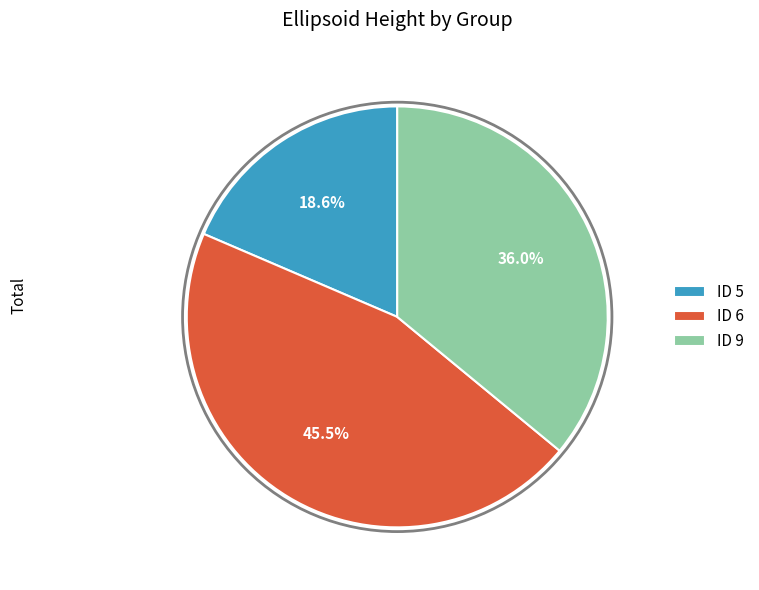

What is the smallest slice in the pie chart?

ID 5